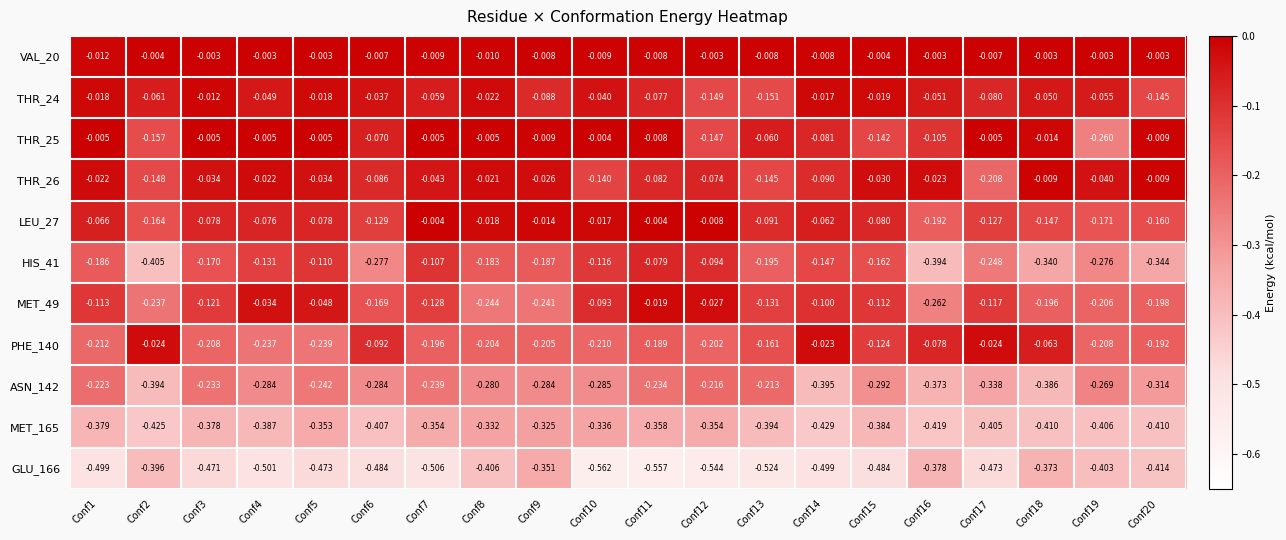

Is the value of MET_49 at Conf14 greater than the value of ASN_142 at Conf17?

Yes